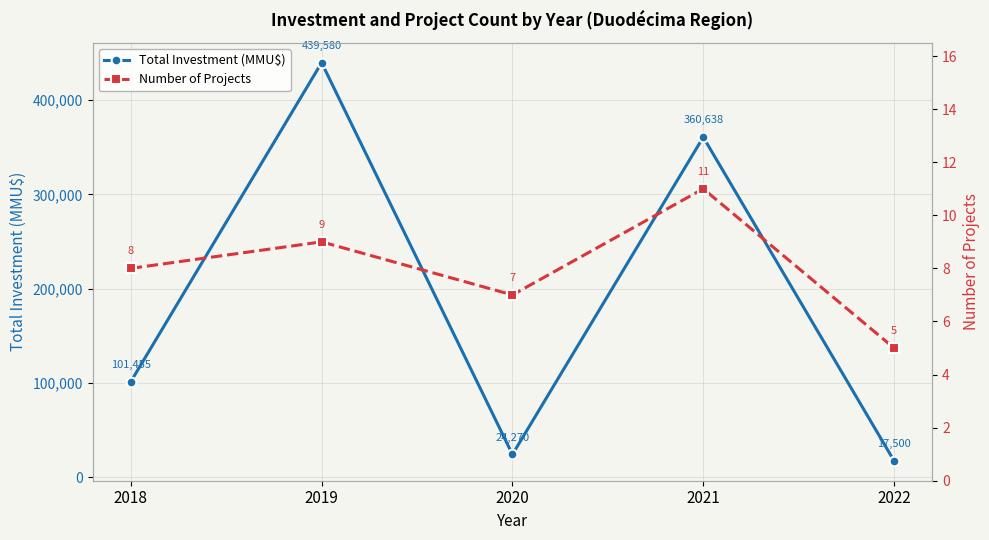

List the series in order of their overall mean, highest first.

Total Investment (MMU$), Number of Projects